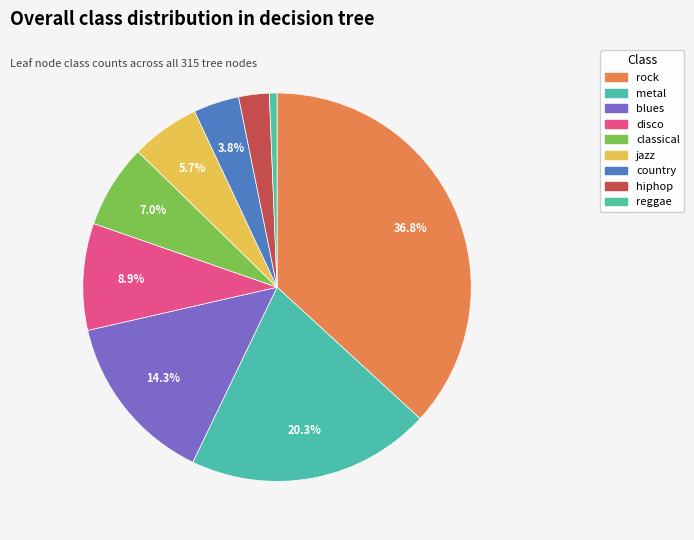

To the nearest percent, what is the combined percentage of disco and metal?

29%